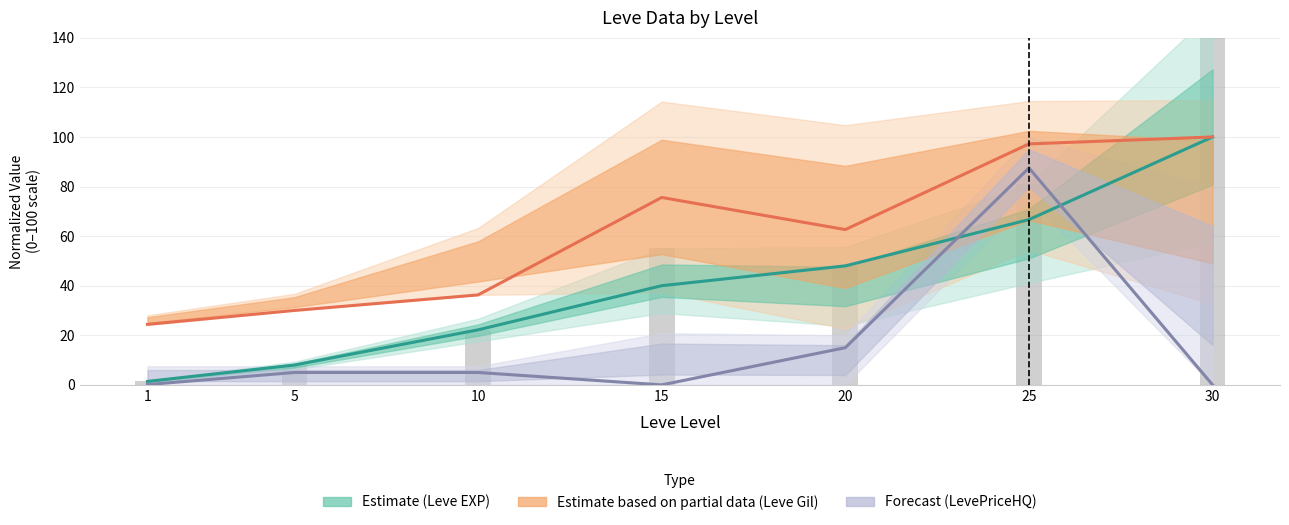

Read the Forecast (LevePriceHQ) value at 10.

5.0